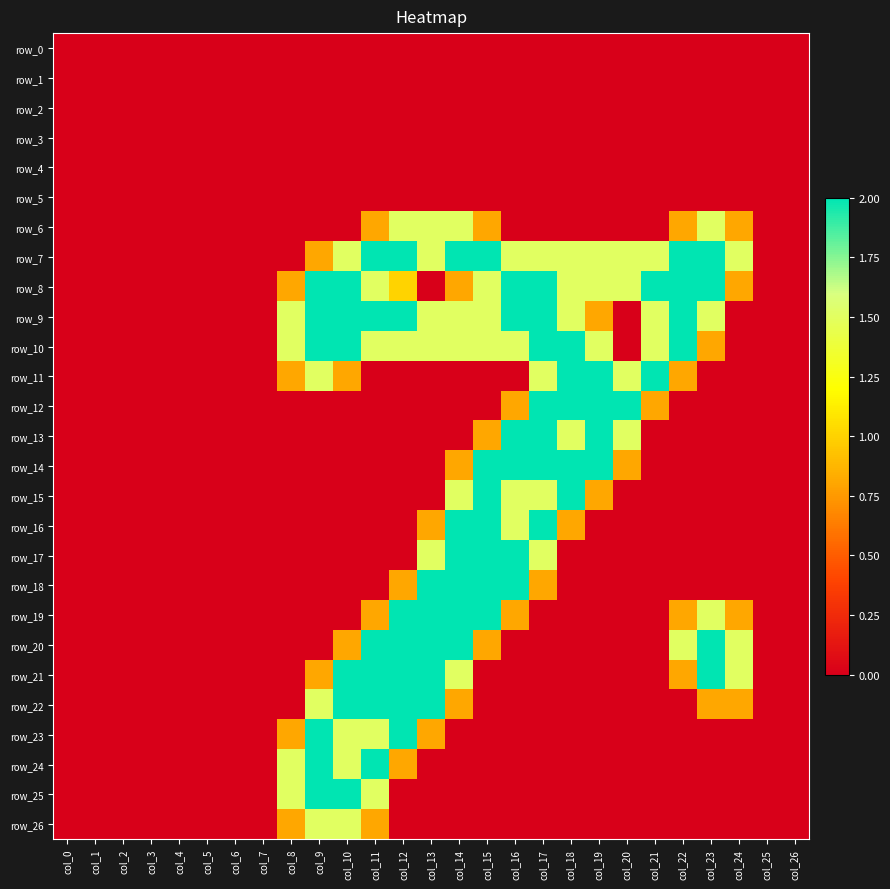

The value of row_12 at col_26 is -0.8. True or false?

False